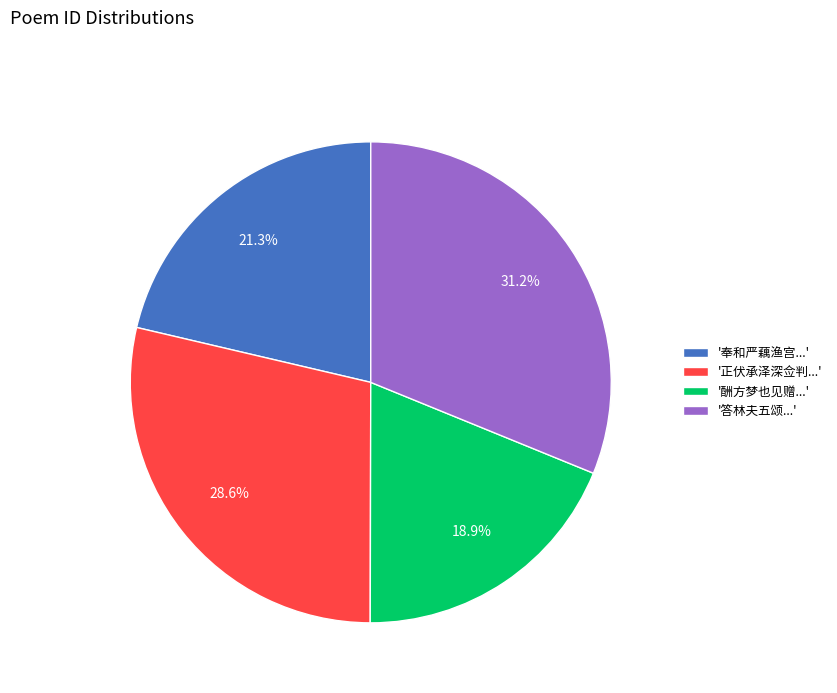

Does any single category account for the majority?

No